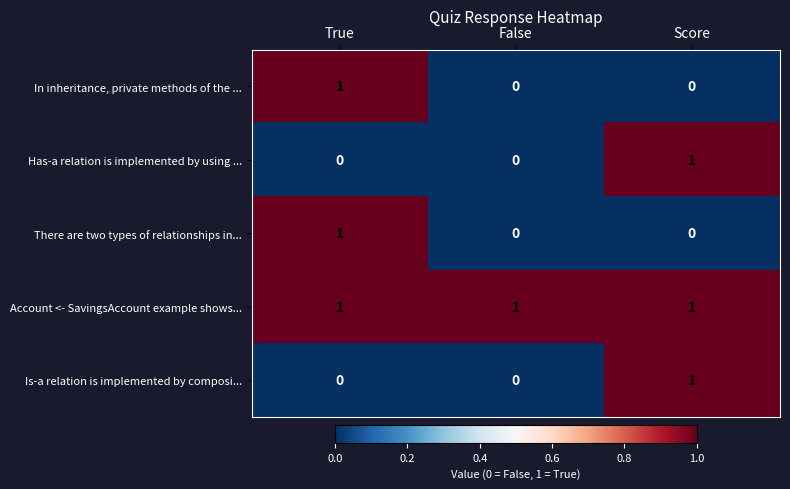

What is the total value across all series at True?

3